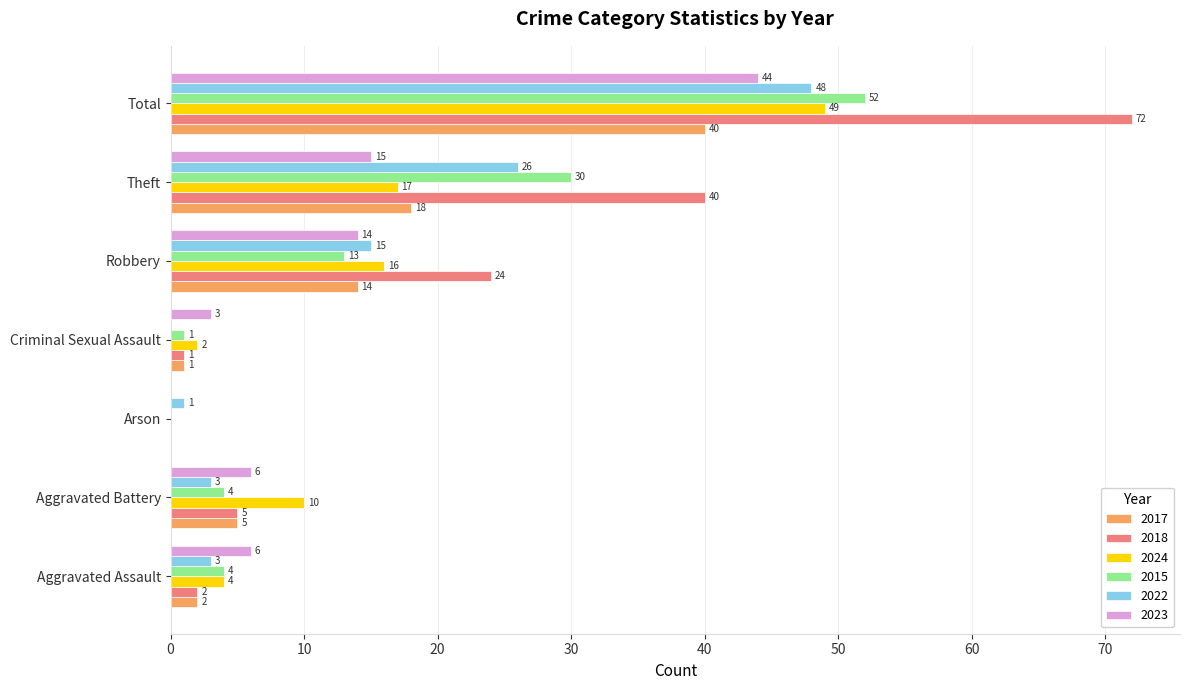

True or false: 2018 has a value of 2 at Aggravated Assault.

True